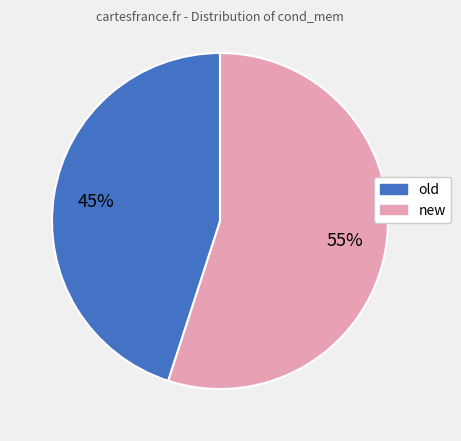

Does any single category account for the majority?

Yes